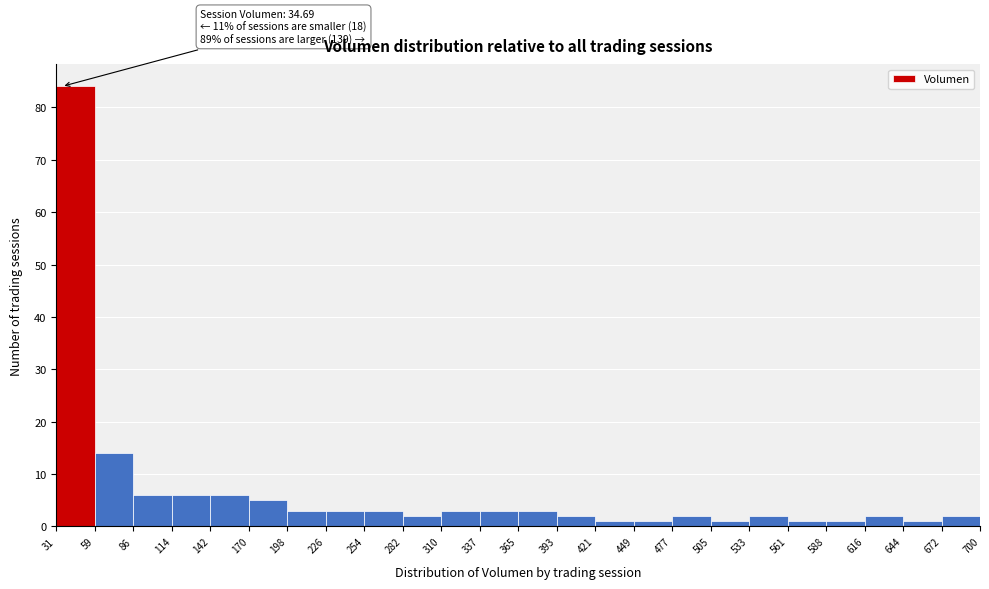

Over which range of the x-axis is the bar tallest?

31 to 59